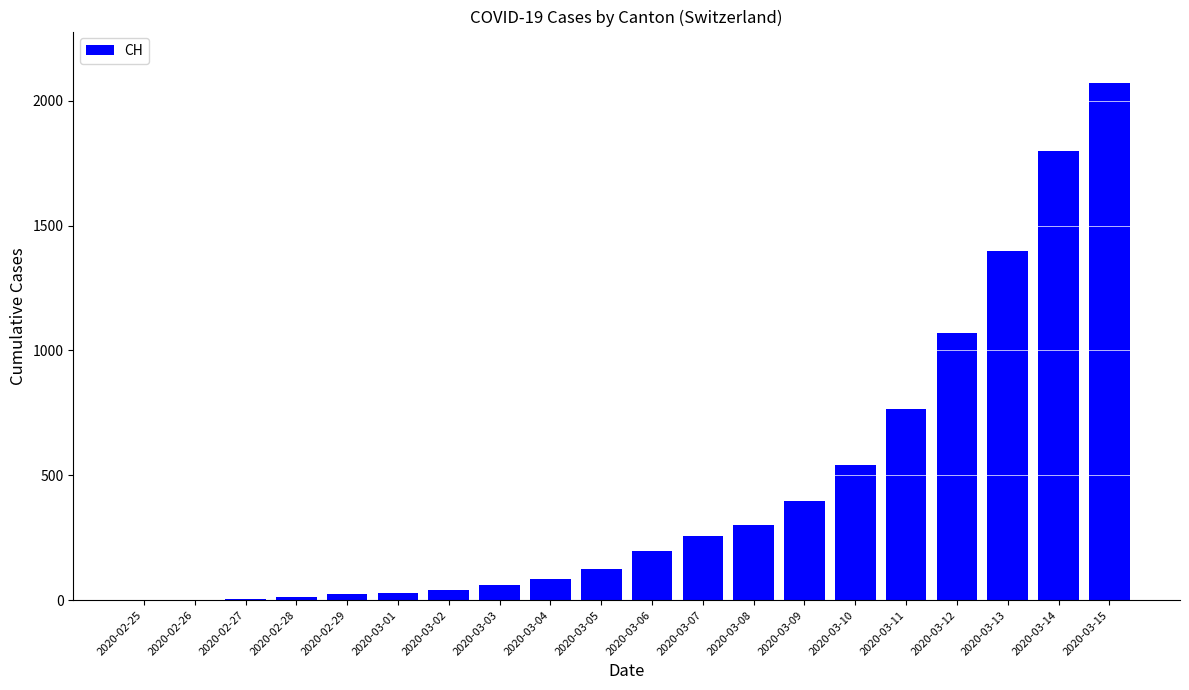

What value does the data have at 2020-03-12, to the nearest 10?

1070